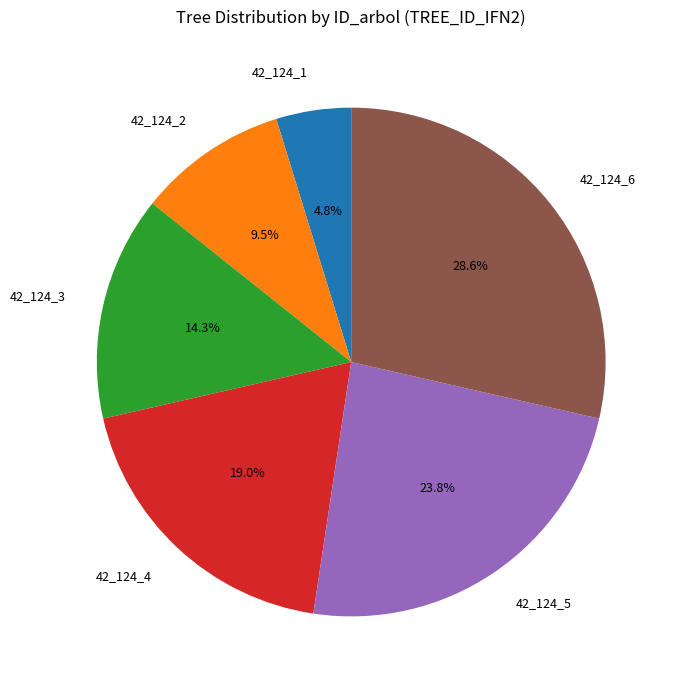

The 42_124_6 slice represents 34% of the pie. True or false?

False